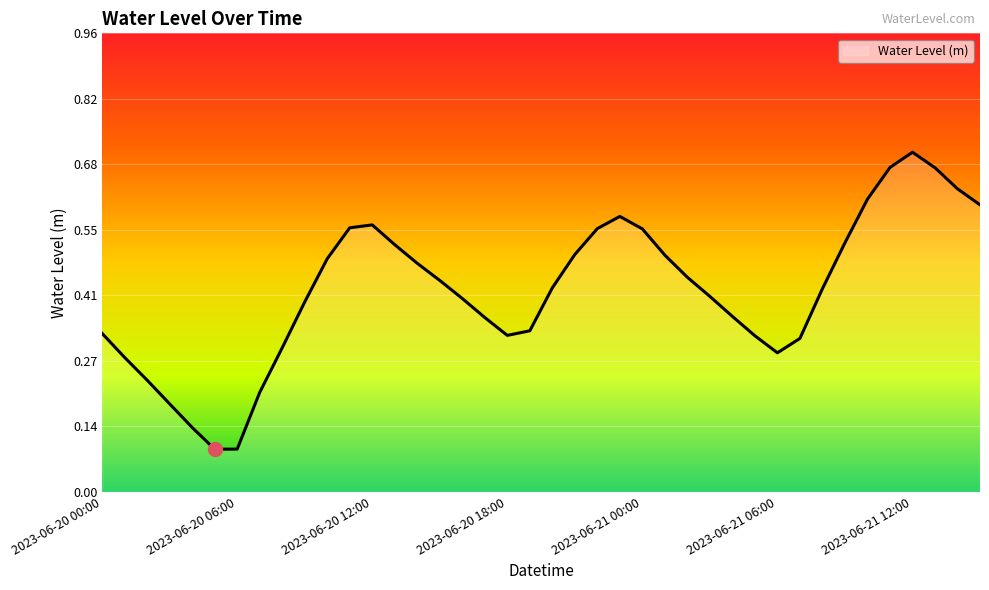

How many lines are shown in the chart?

1